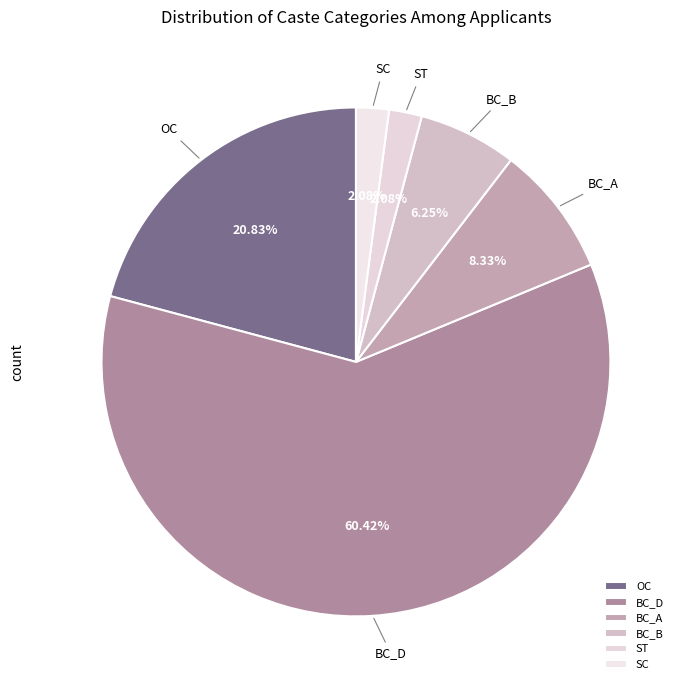

Approximately how many times larger is the value at OC compared to SC?

10.0